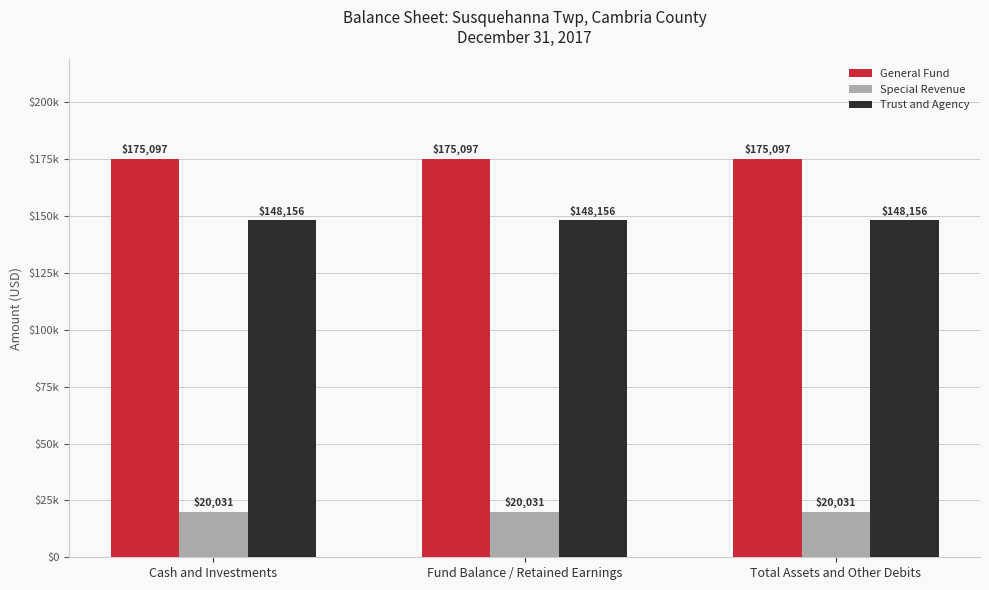

Does the chart contain stacked bars?

No